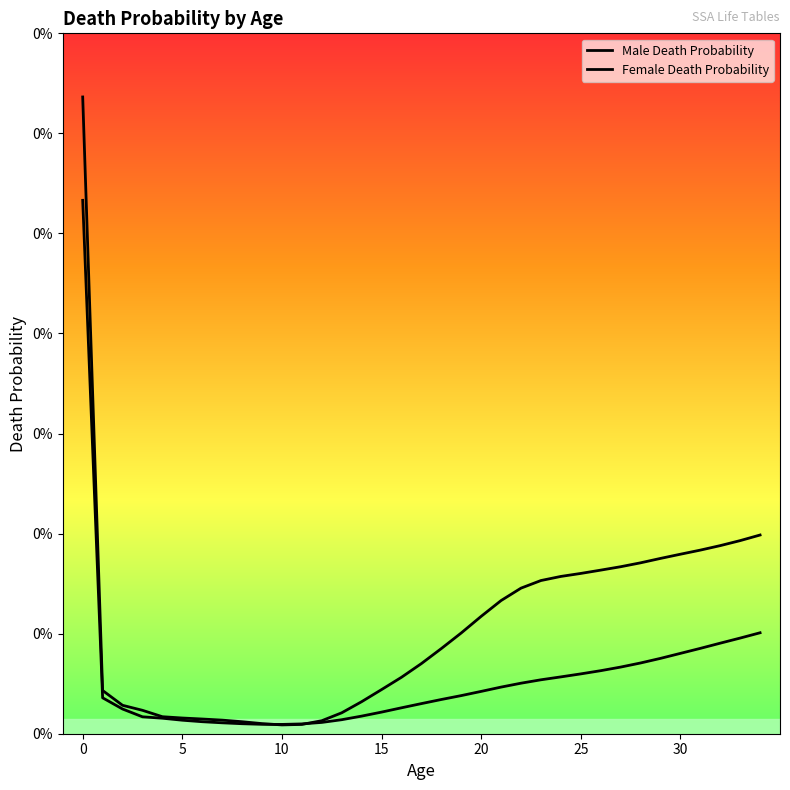

Which label corresponds to the smallest value in the chart?

10